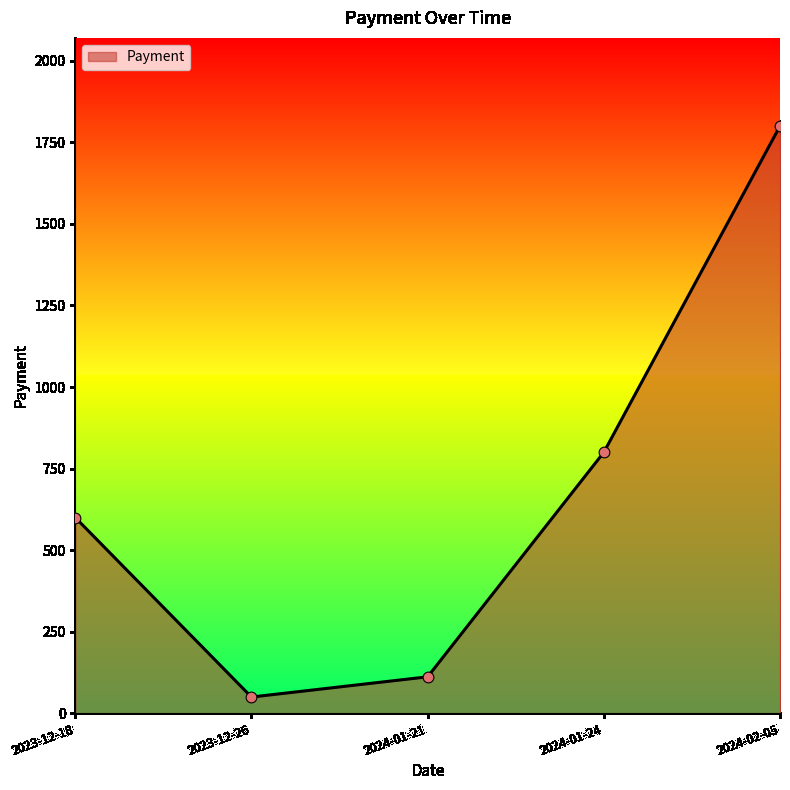

Approximately how many times larger is the value at 2024-01-21 compared to 2024-02-05?

0.1